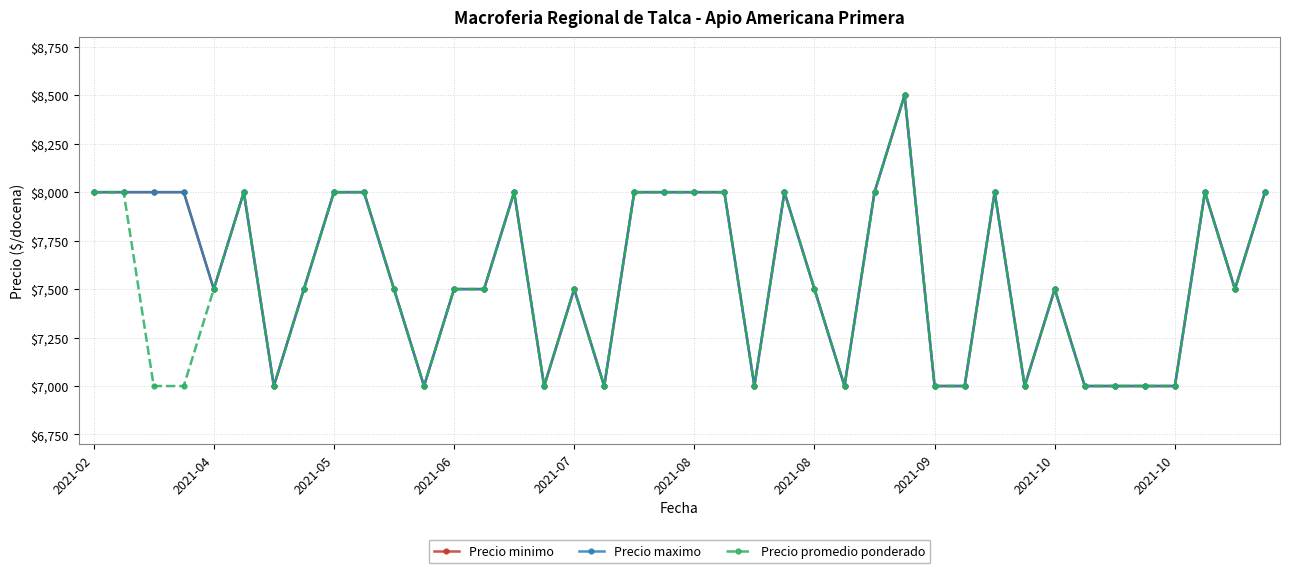

How many interior local peaks does the Precio minimo series have?

8